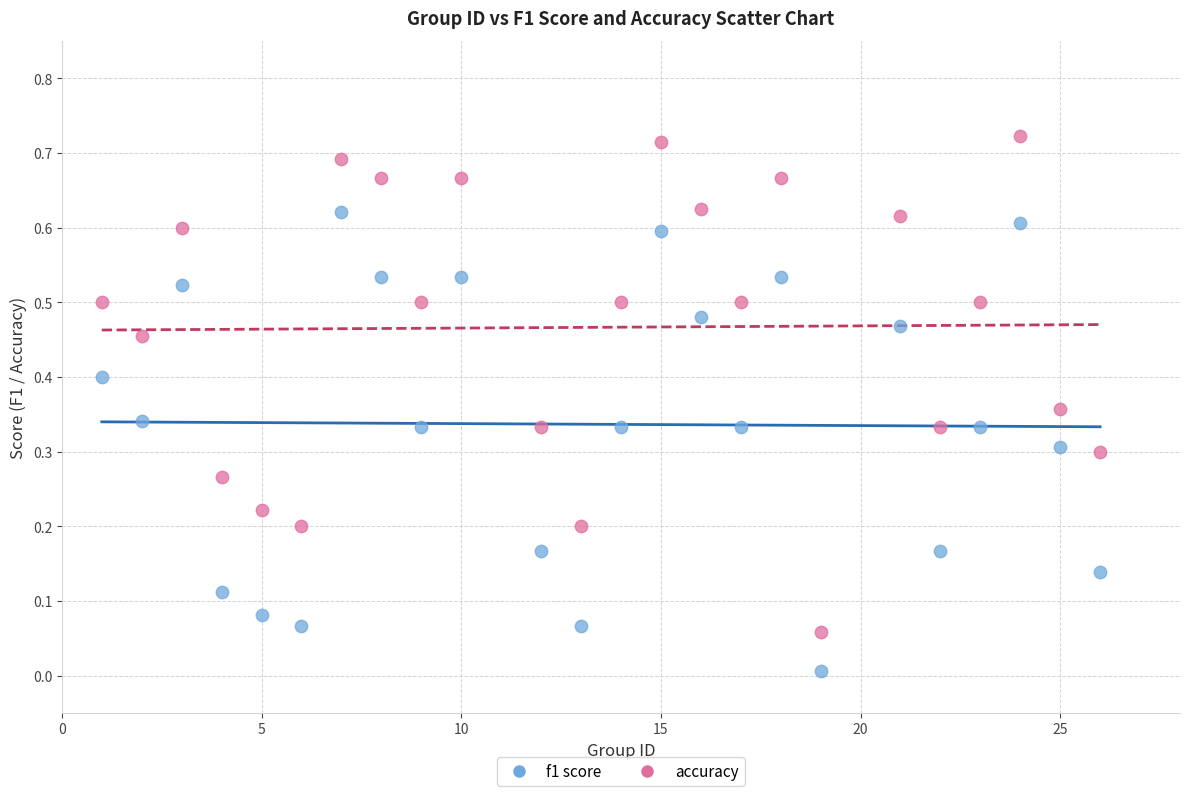

Across all data points, what is the range of X values (max minus min)?

25.0